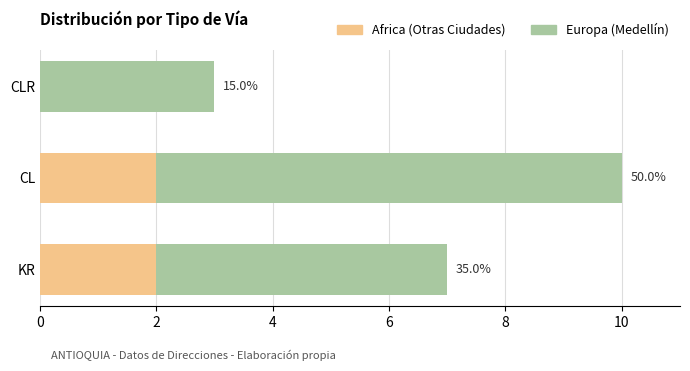

What are all the series names shown in the legend?

Africa (Otras Ciudades), Europa (Medellín)